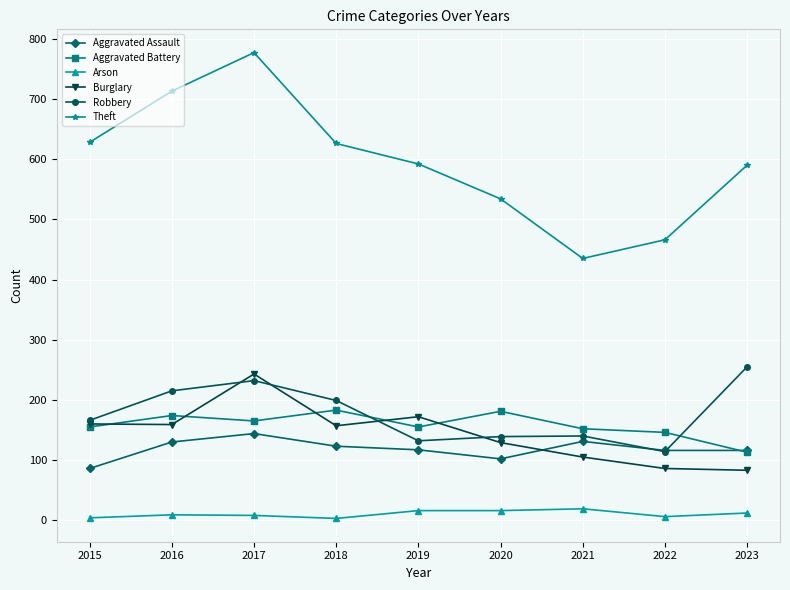

The value of Arson at 2020 is 16. True or false?

True